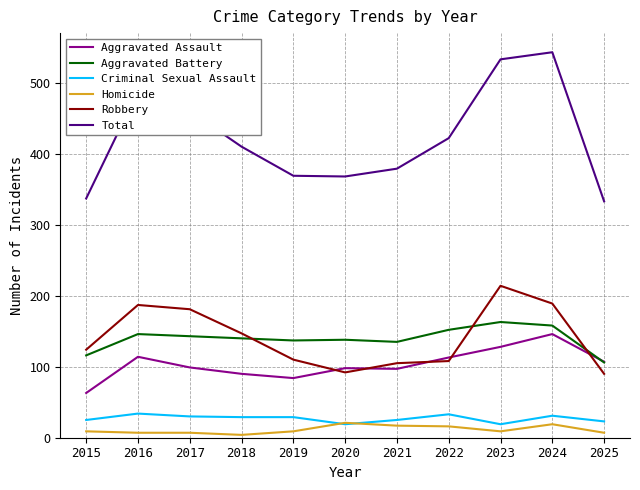

Is it true that Aggravated Battery equals 146 at 2016?

True